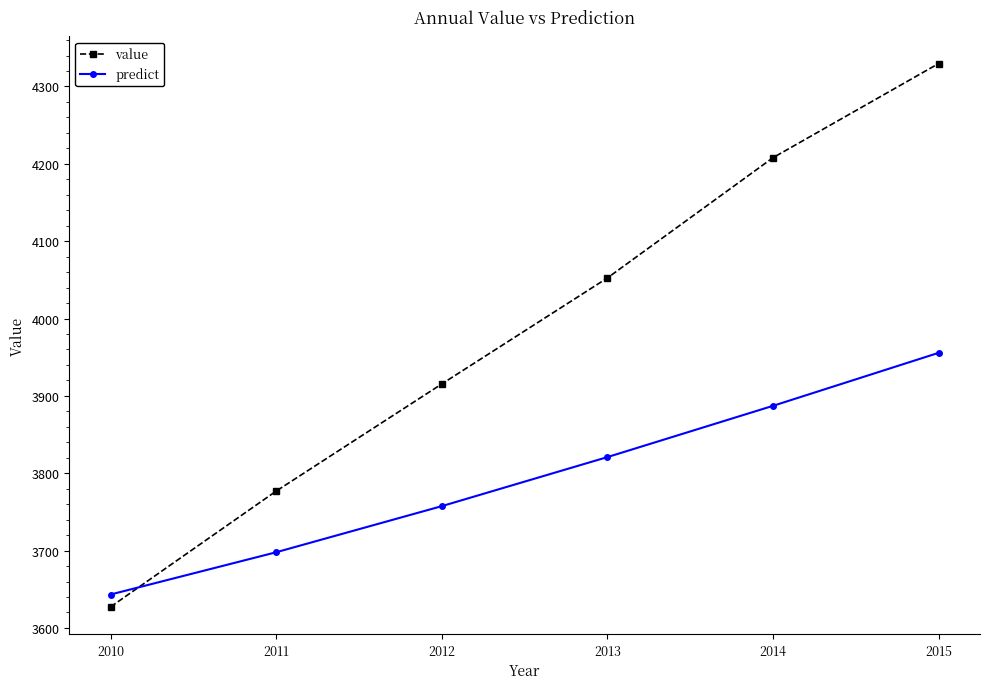

What is the average value of the value series?

3984.9